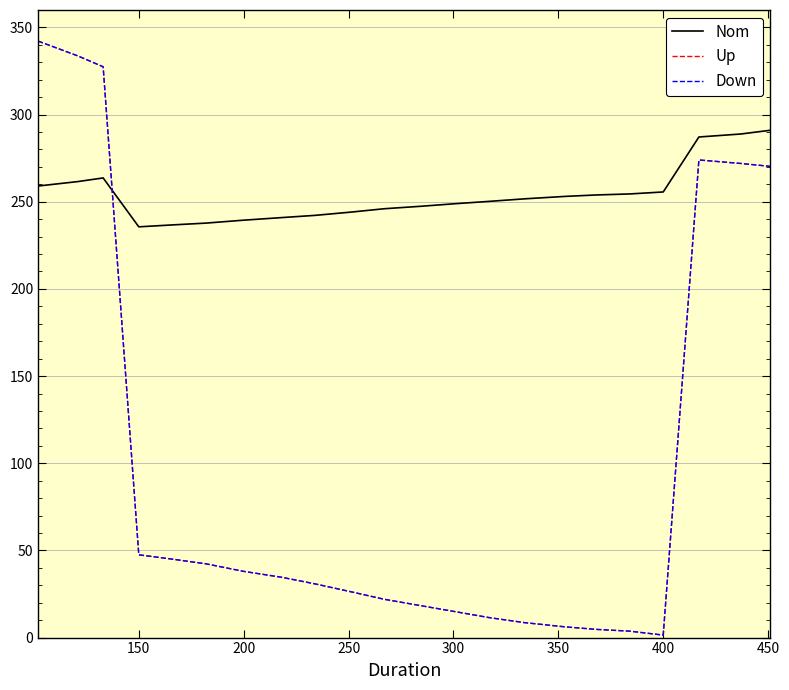

Which series has the largest range (max minus min)?

Up